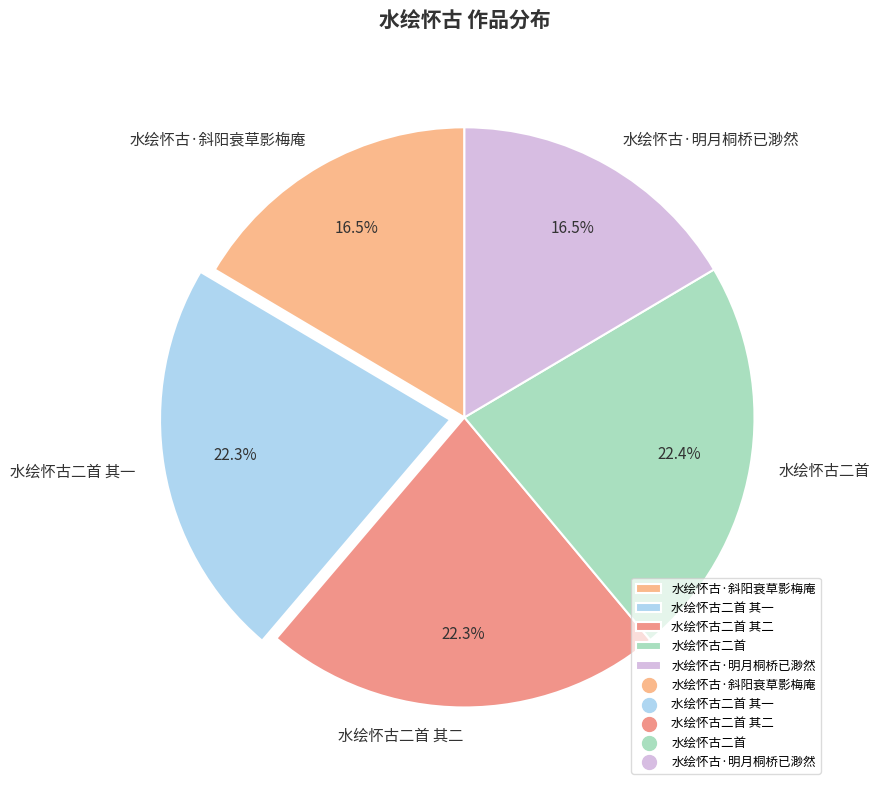

Does any single category account for the majority?

No